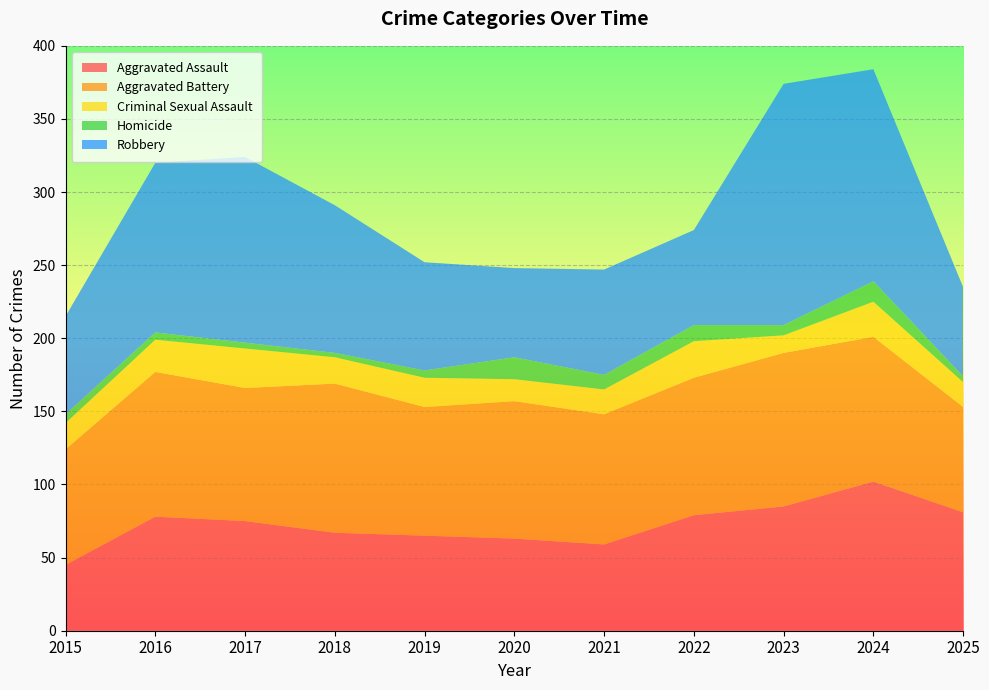

Reading right to left, transcribe all the data shown in this chart.

Aggravated Assault: 2025=81	2024=102	2023=85	2022=79	2021=59	2020=63	2019=65	2018=67	2017=75	2016=78	2015=45
Aggravated Battery: 2025=72	2024=99	2023=105	2022=94	2021=89	2020=94	2019=88	2018=102	2017=91	2016=99	2015=79
Criminal Sexual Assault: 2025=17	2024=24	2023=12	2022=25	2021=17	2020=15	2019=20	2018=18	2017=27	2016=22	2015=18
Homicide: 2025=4	2024=14	2023=7	2022=11	2021=10	2020=15	2019=5	2018=3	2017=4	2016=5	2015=6
Robbery: 2025=61	2024=145	2023=165	2022=65	2021=72	2020=61	2019=74	2018=101	2017=127	2016=116	2015=67